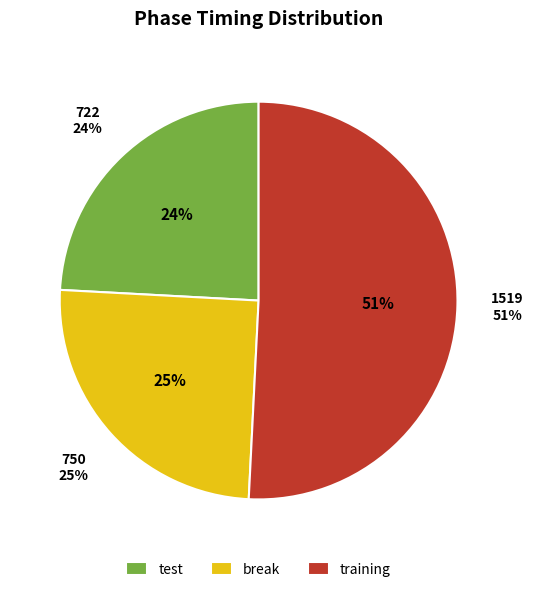

Which category has the smallest portion of the pie?

test